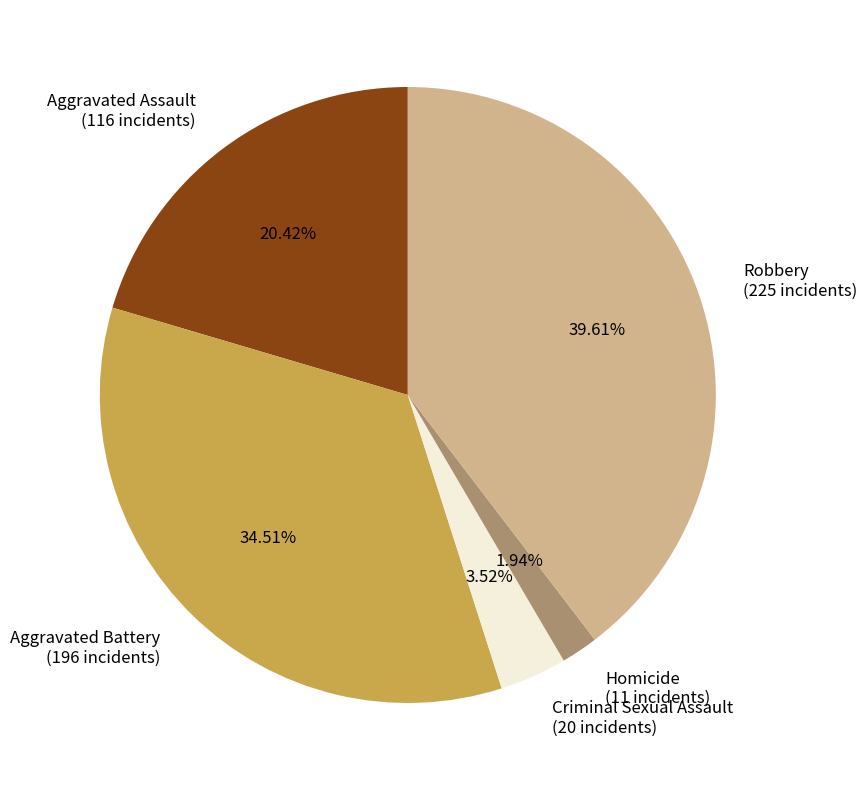

To the nearest percent, what is the average slice percentage?

20%